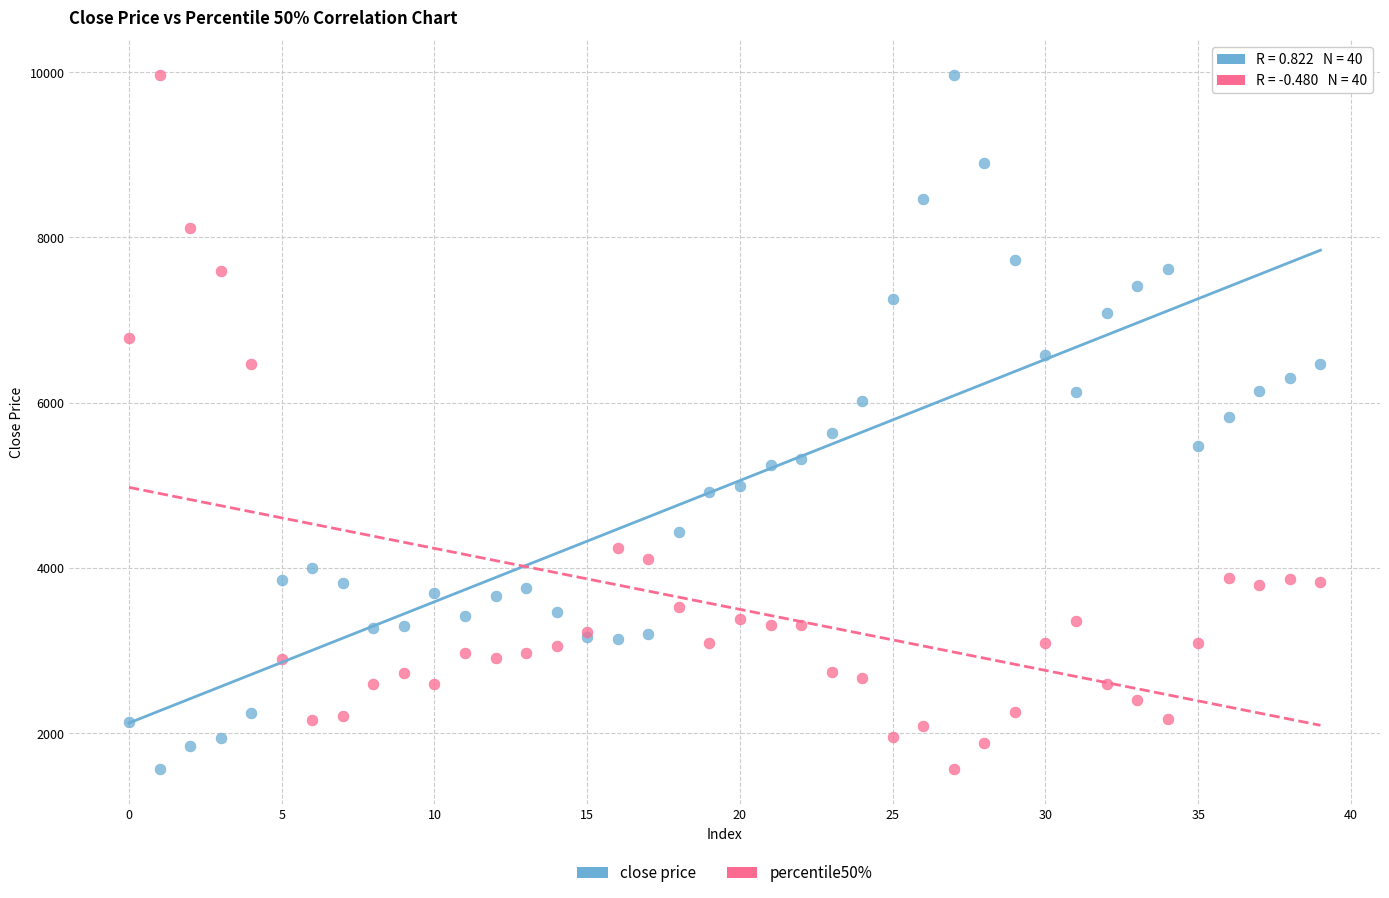

What are all the series names shown in the legend?

close price, percentile50%